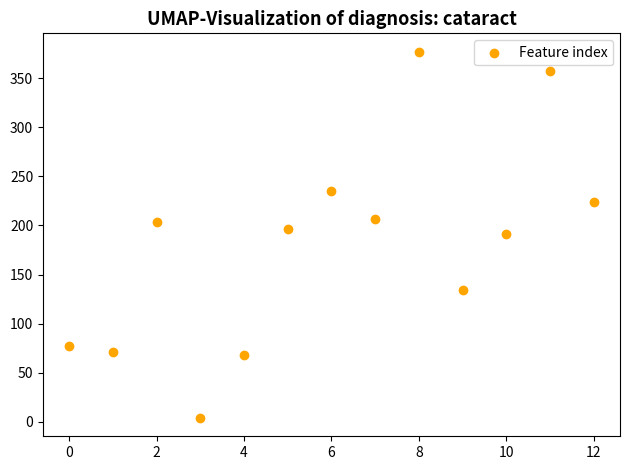

What is the range of Y values (max minus min)?

373